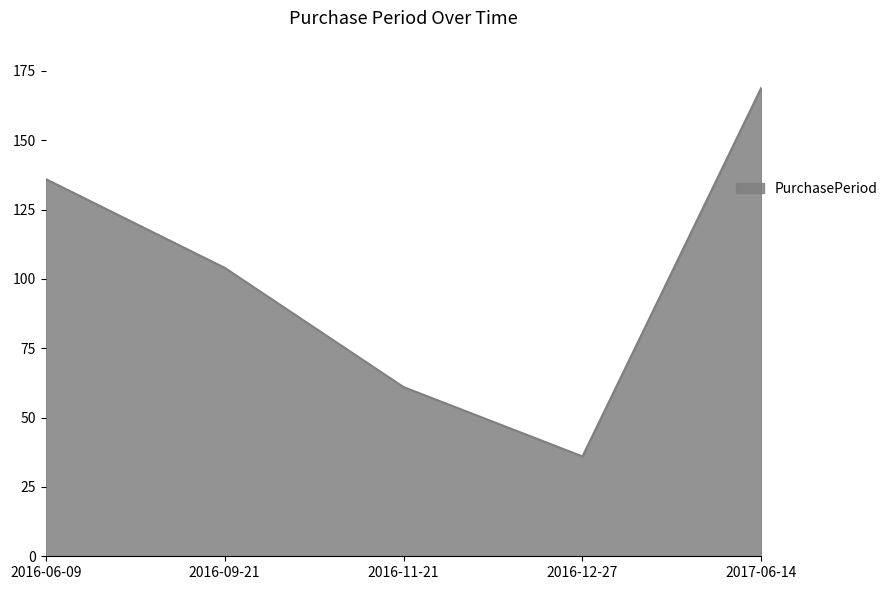

What is the average value?

101